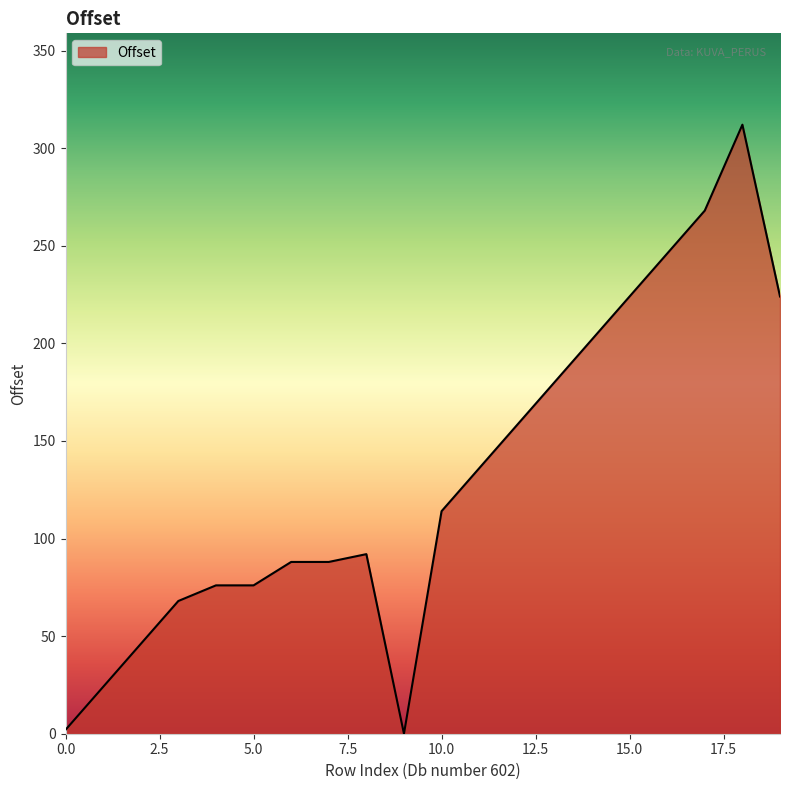

Reading left to right, extract all data points from this chart.

2	24	46	68	76	76	88	88	92	0	114	136	158	180	202	224	246	268	312	224